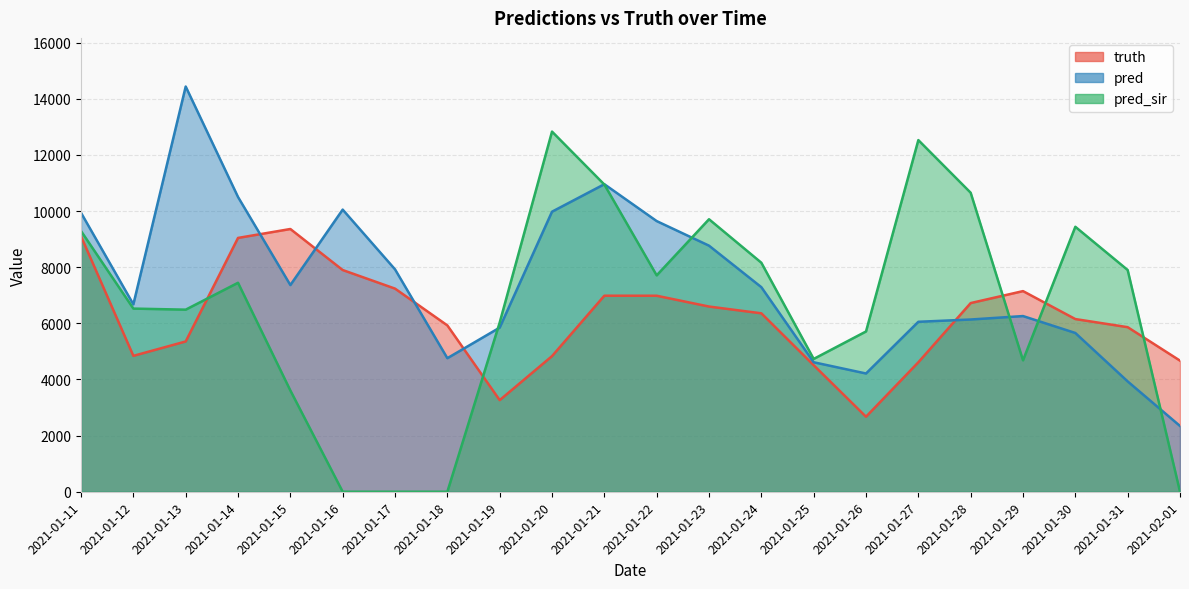

Is the value of pred at 2021-01-23 greater than the value of truth at 2021-01-22?

Yes